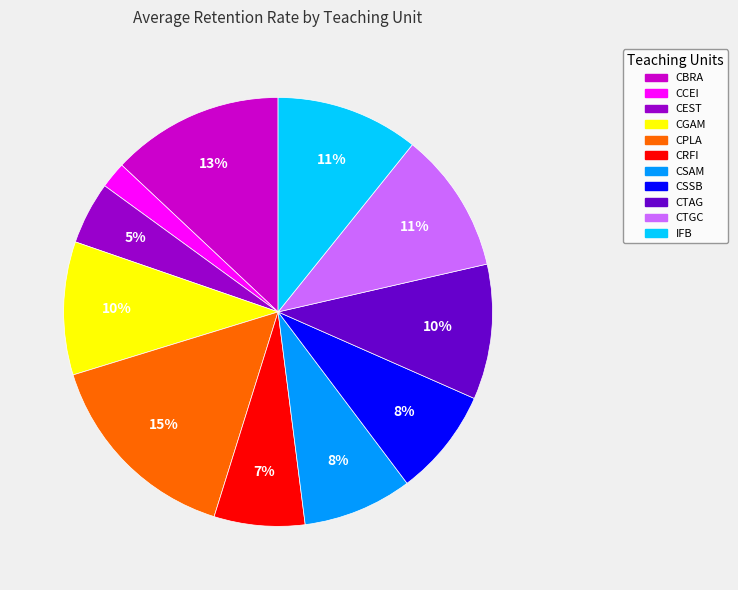

What is the smallest slice in the pie chart?

CCEI